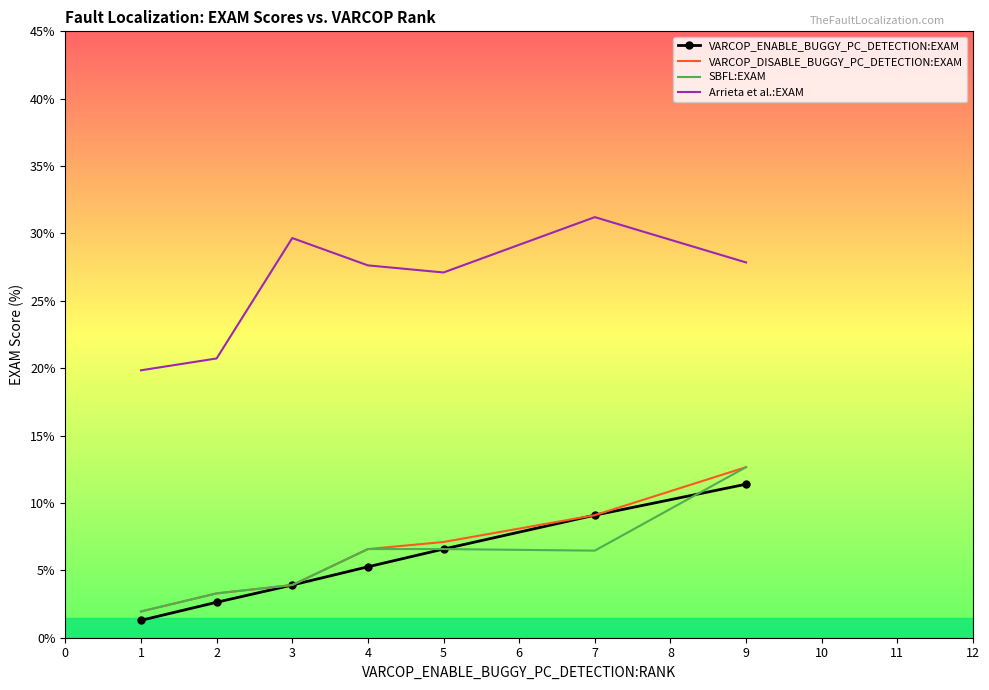

What is the spread (max minus min) of values at 5?

20.5